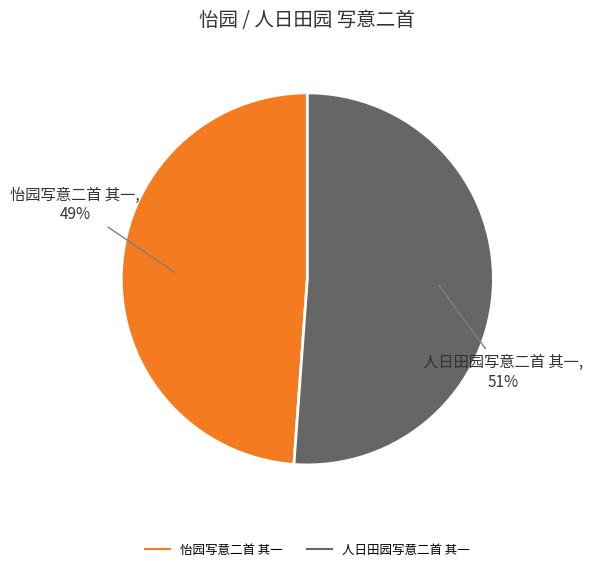

Do 人日田园写意二首 其一 and 怡园写意二首 其一 together represent more than half of the pie?

Yes